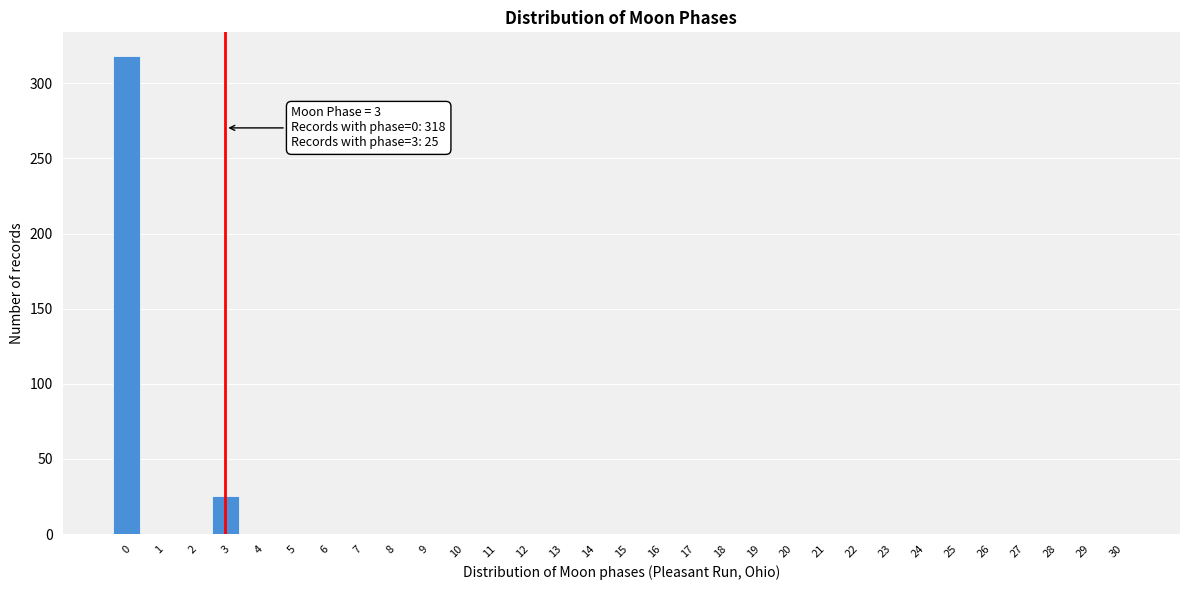

What is the maximum value shown in the chart?

318